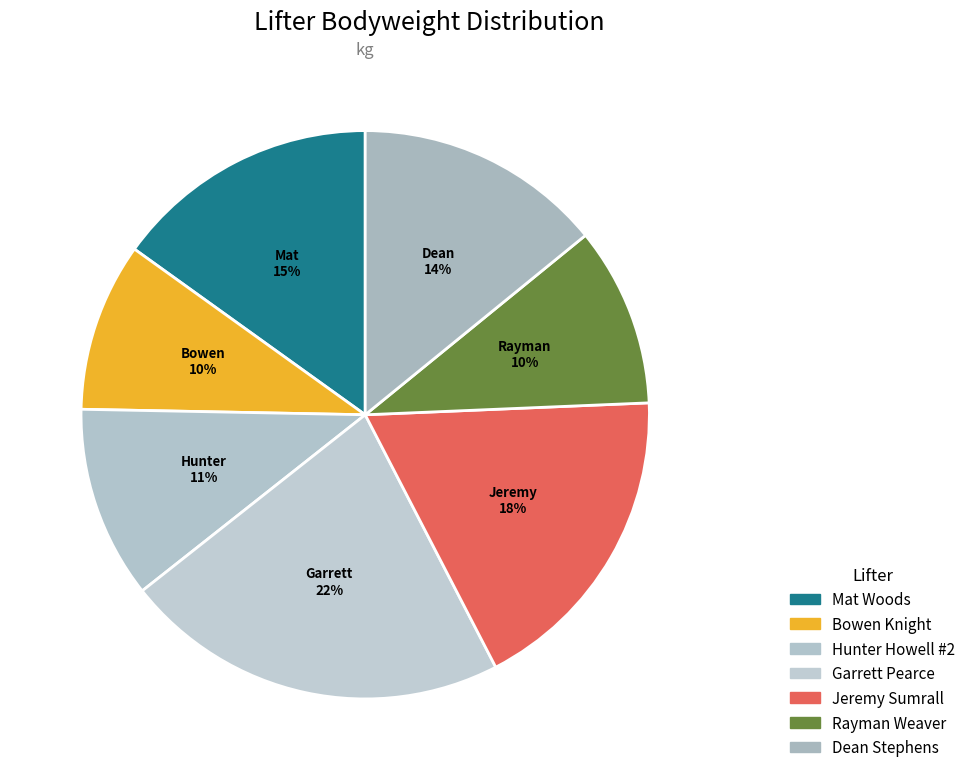

To the nearest percent, what is the average slice percentage?

14%